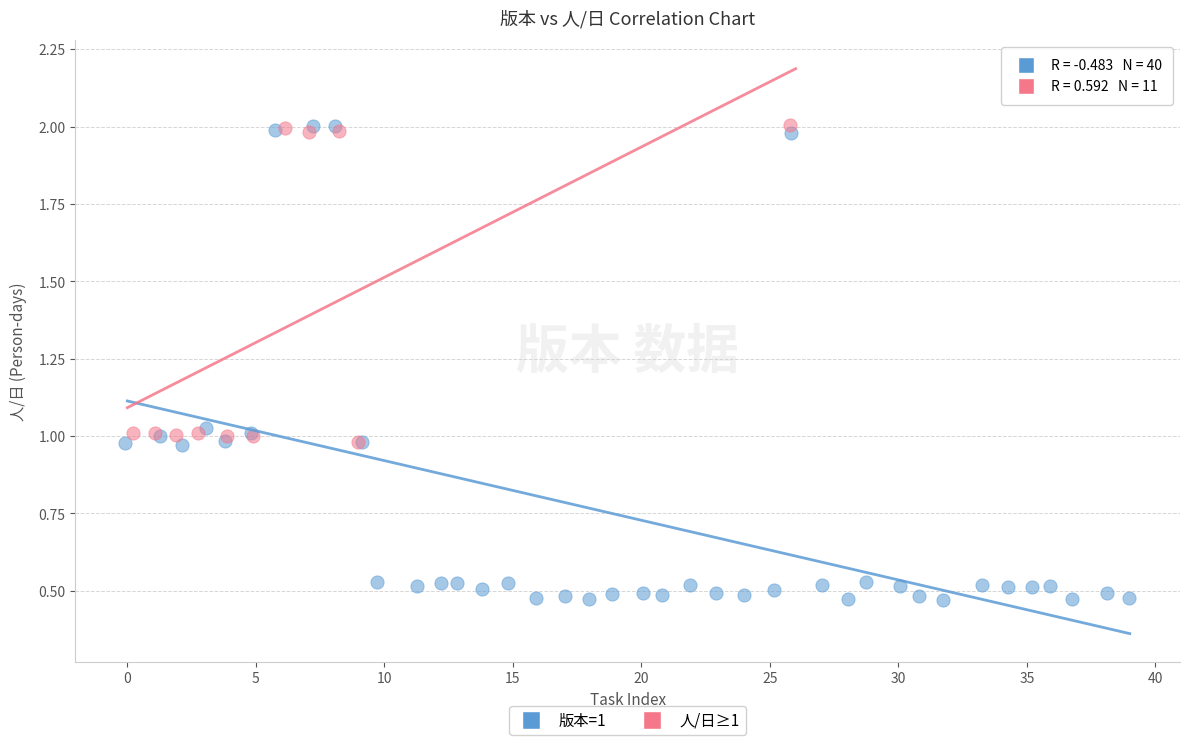

Which series contains the lowest Y value?

版本=1